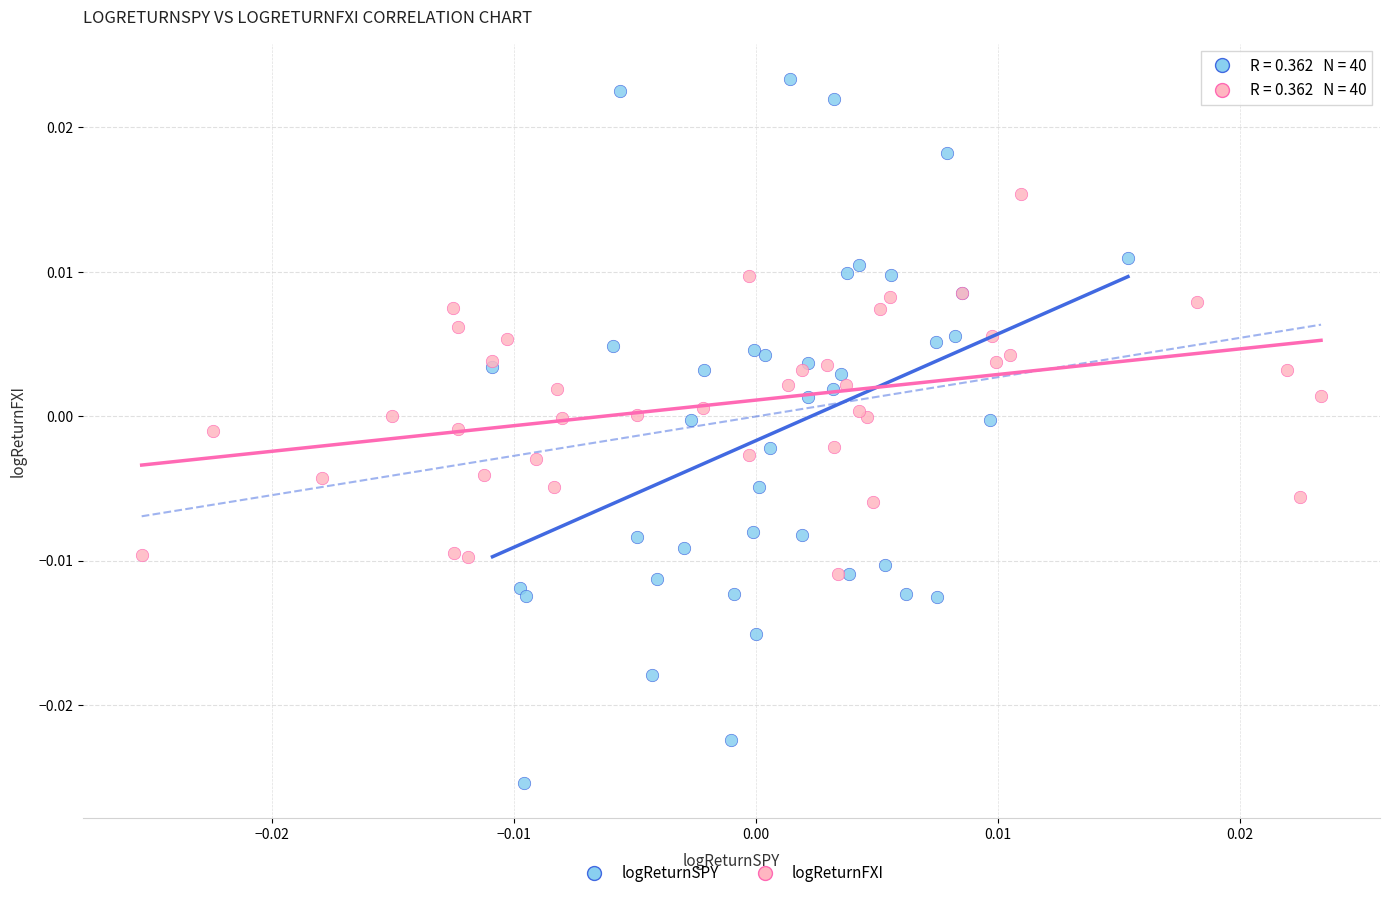

Which series reaches the maximum Y coordinate?

logReturnSPY